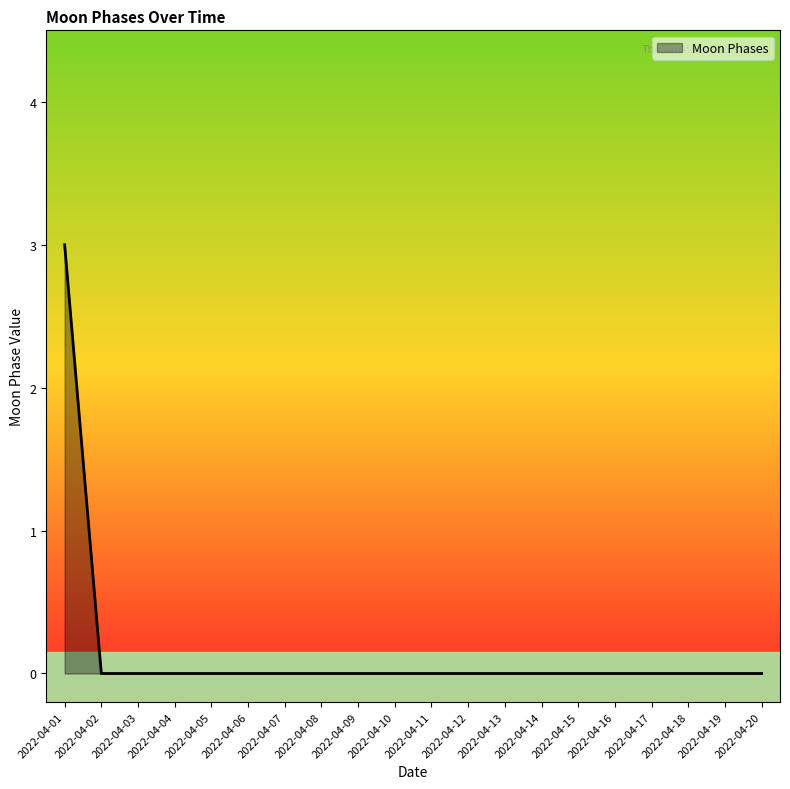

Reading left to right, transcribe all the data shown in this chart.

2022-04-01=3	2022-04-02=0	2022-04-03=0	2022-04-04=0	2022-04-05=0	2022-04-06=0	2022-04-07=0	2022-04-08=0	2022-04-09=0	2022-04-10=0	2022-04-11=0	2022-04-12=0	2022-04-13=0	2022-04-14=0	2022-04-15=0	2022-04-16=0	2022-04-17=0	2022-04-18=0	2022-04-19=0	2022-04-20=0